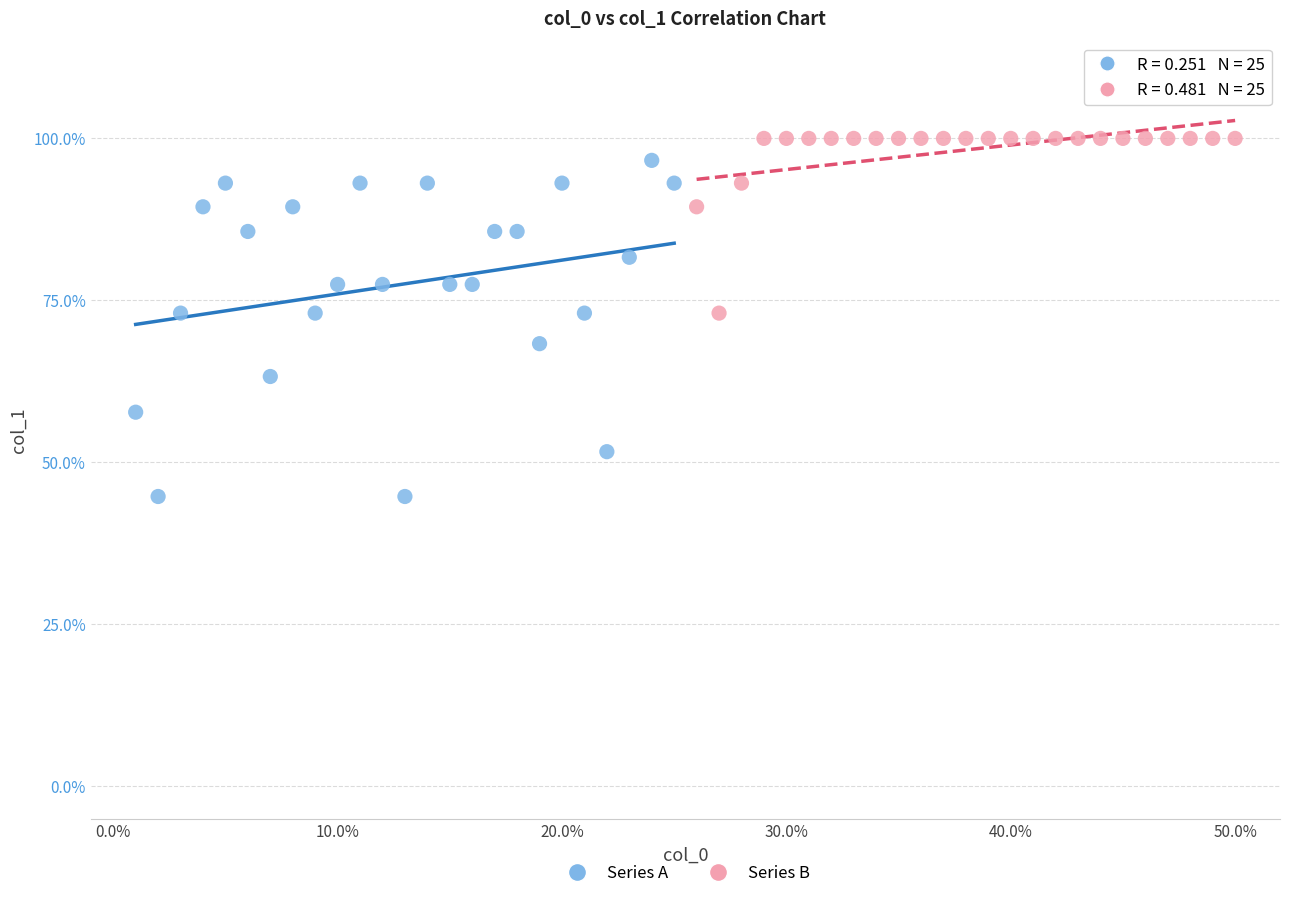

Which series has the widest spread of Y values?

Series A